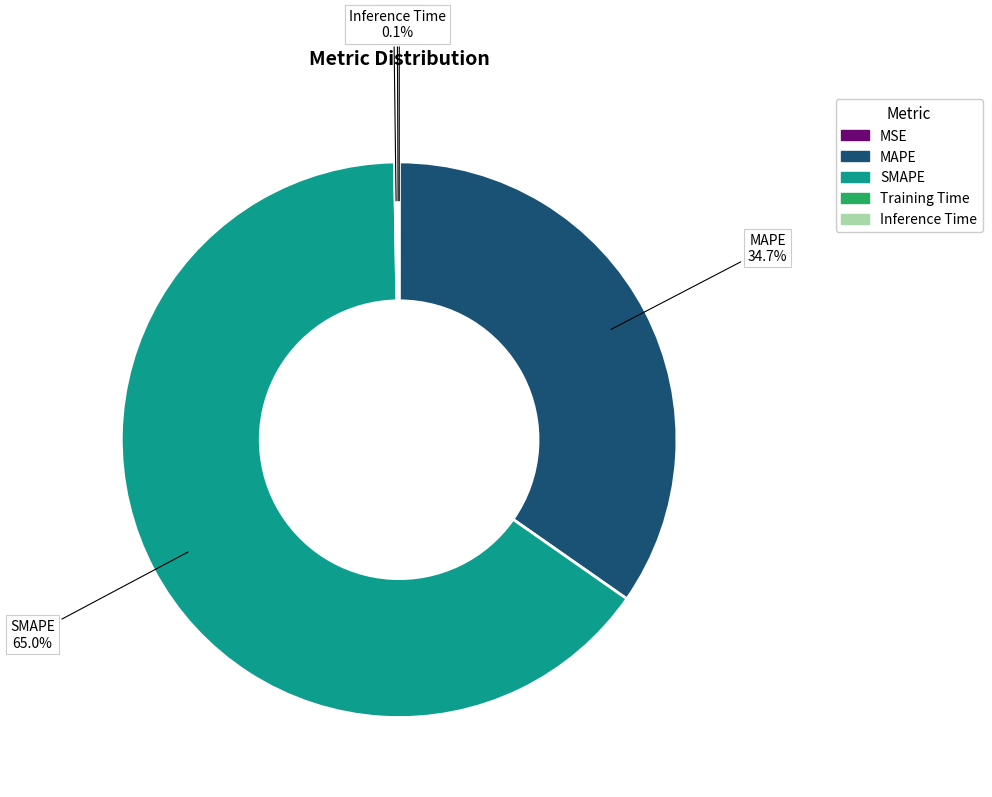

Is there any slice that represents more than half of the pie?

Yes